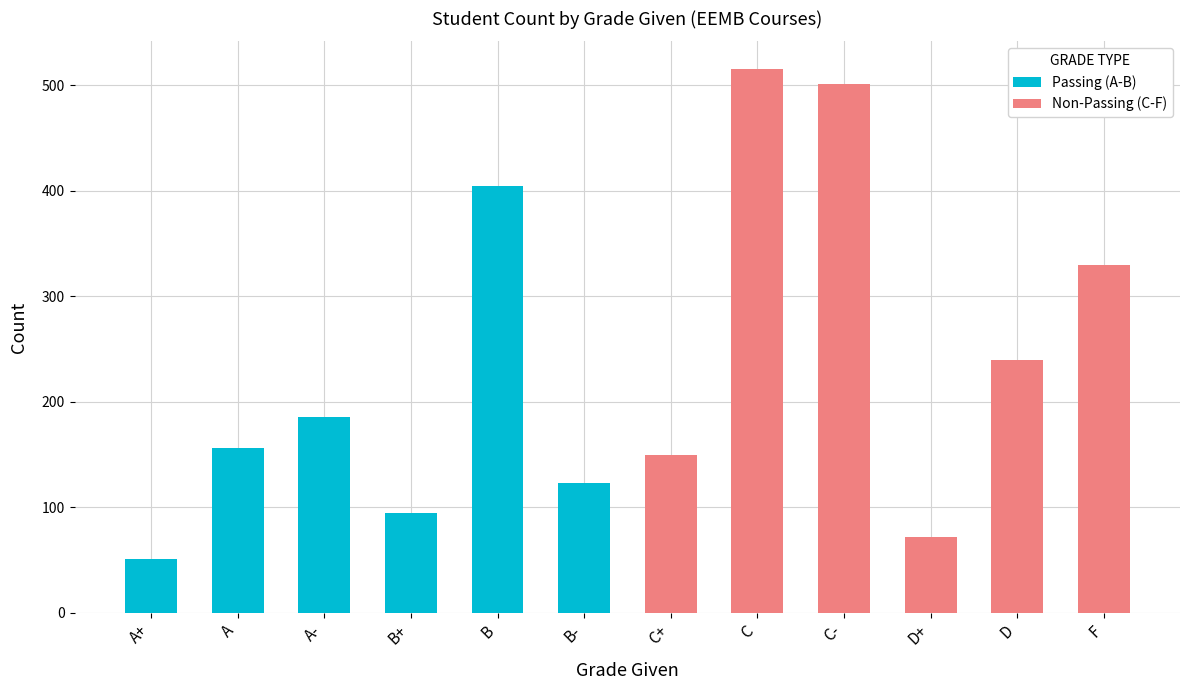

What is the difference between the Non-Passing (C-F) values at F and C-?

171